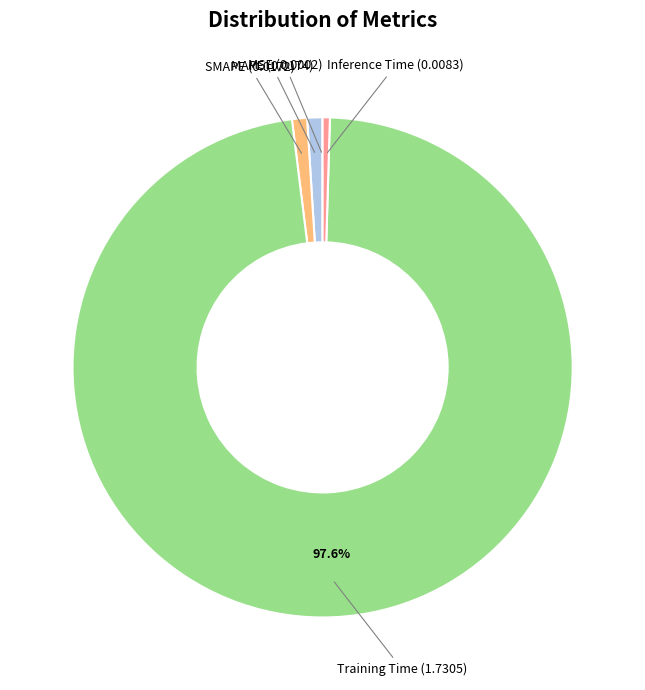

To the nearest percent, what is the average slice percentage?

20%